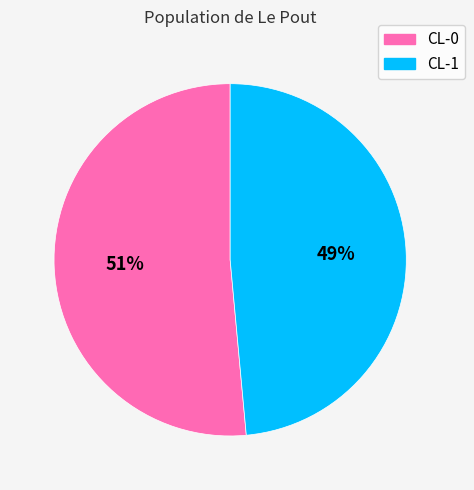

To the nearest percent, what percentage of the pie is CL-1?

49%